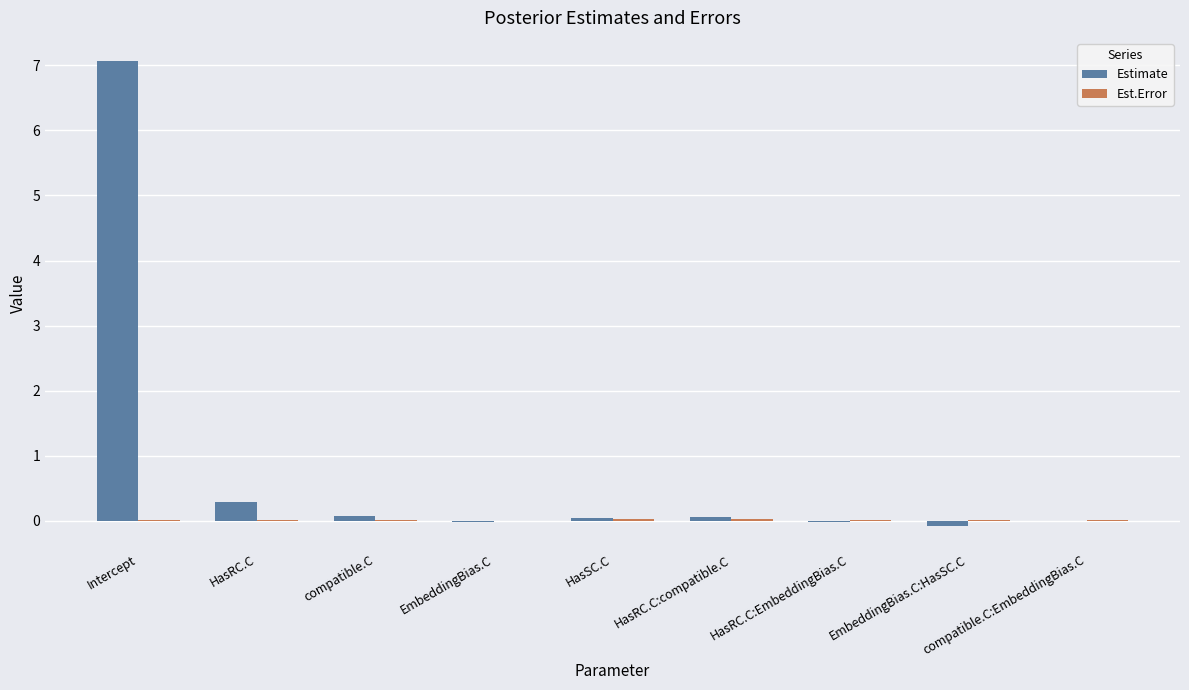

What is the maximum value shown in the chart?

7.1